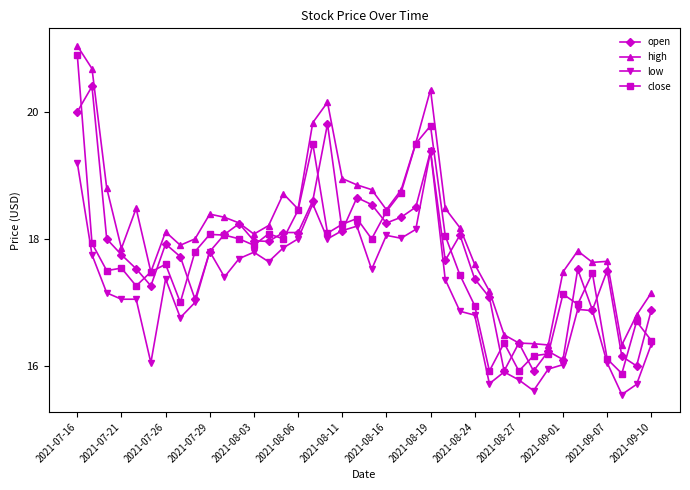

True or false: high and low cross at least once.

False